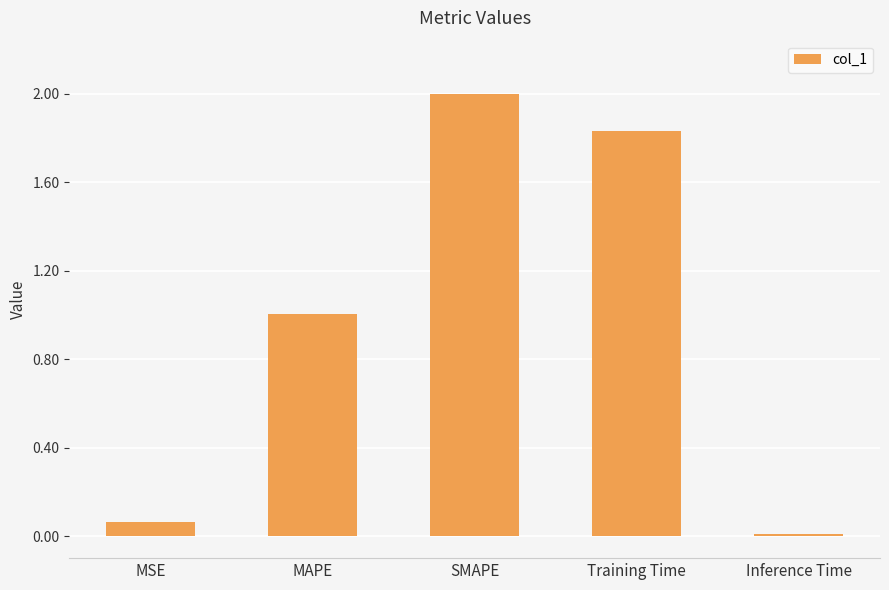

How many data points does each series have?

5